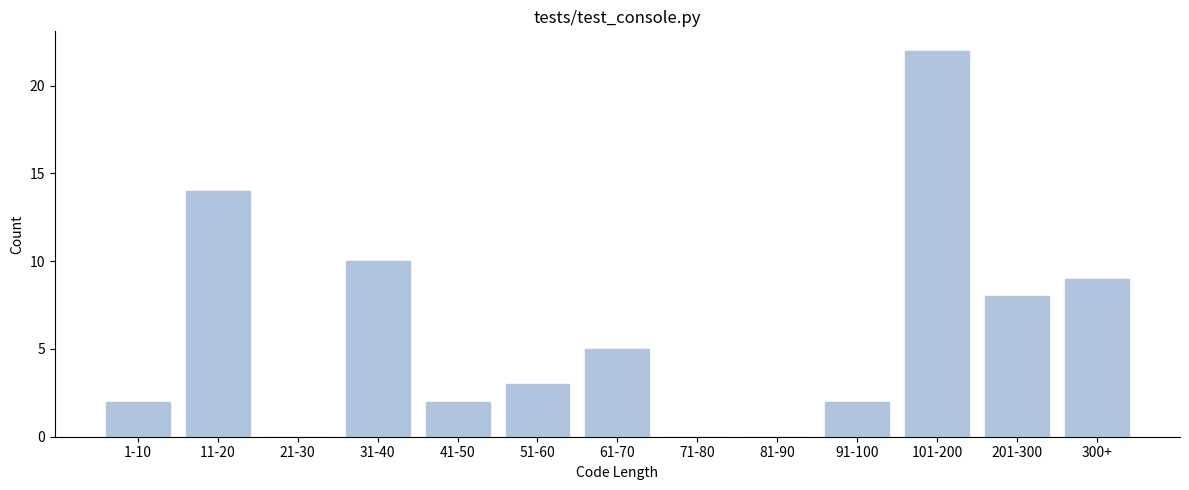

Reading left to right, list all the values displayed in this chart.

1-10=2	11-20=14	21-30=0	31-40=10	41-50=2	51-60=3	61-70=5	71-80=0	81-90=0	91-100=2	101-200=22	201-300=8	300+=9